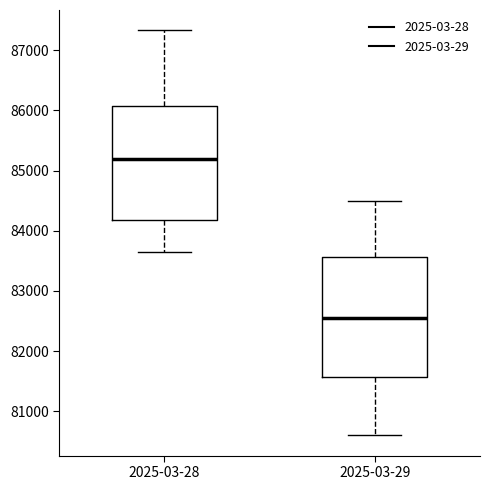

Which box's median line is the lowest?

2025-03-29